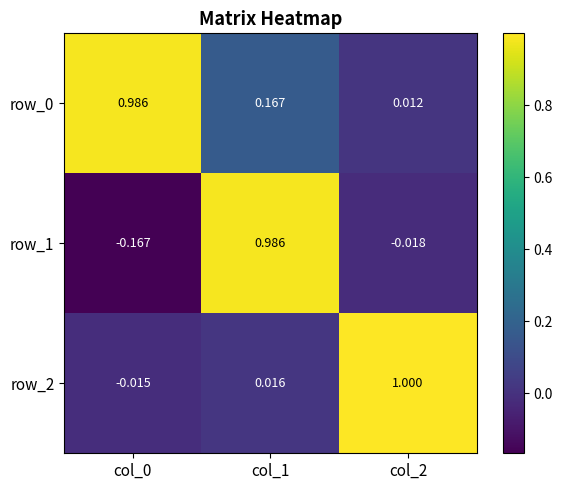

What is the sum of all row_2 values?

1.0